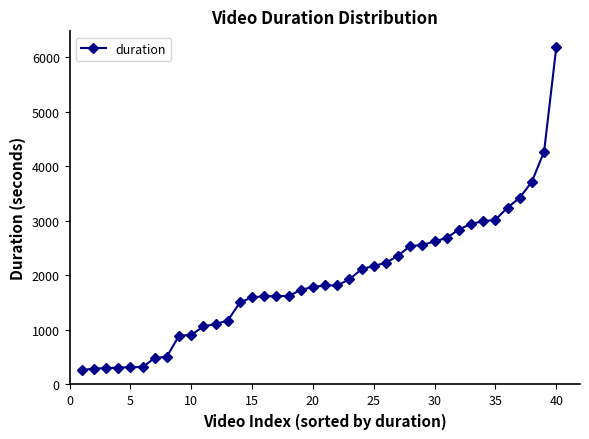

What is the difference between the second highest and minimum values?

4012